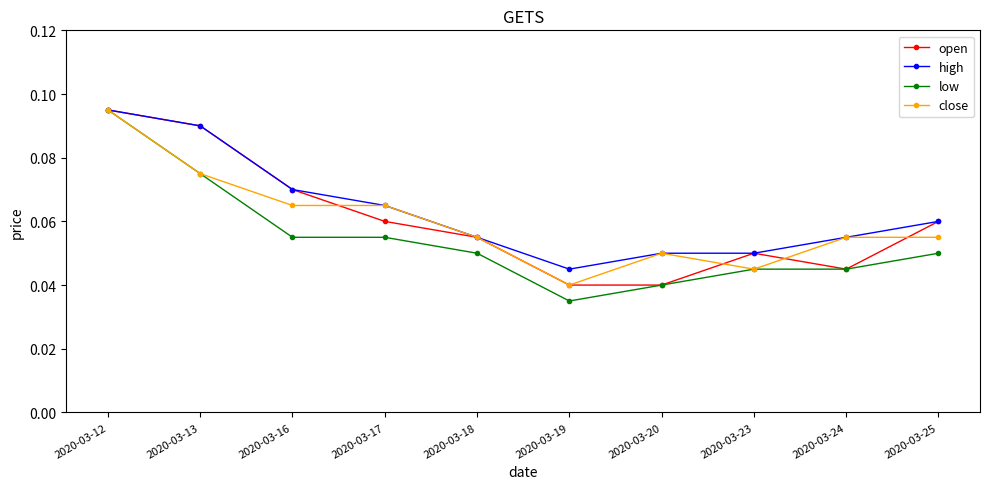

Which category has the highest value across all series?

2020-03-12